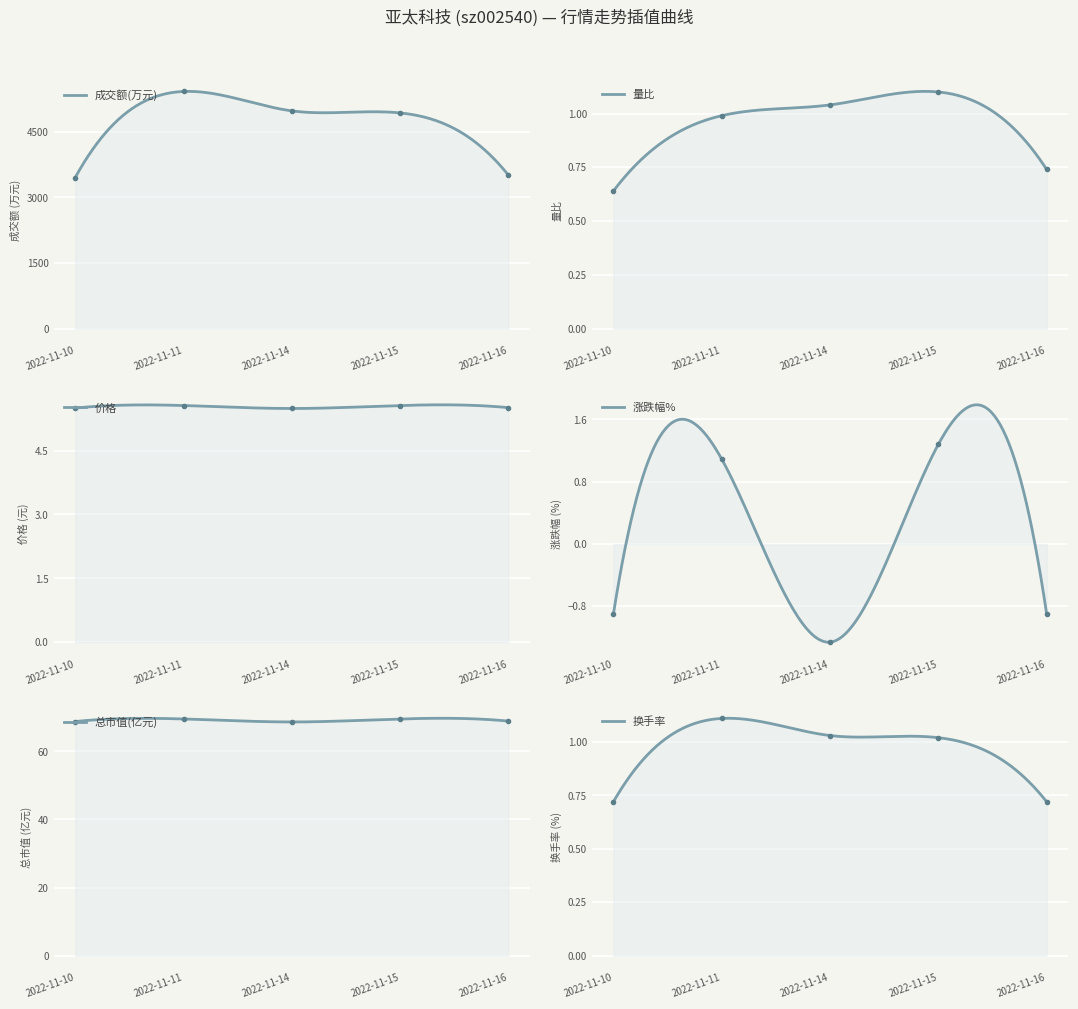

The value of 涨跌幅% at 2022-11-11 is 0.8. True or false?

False